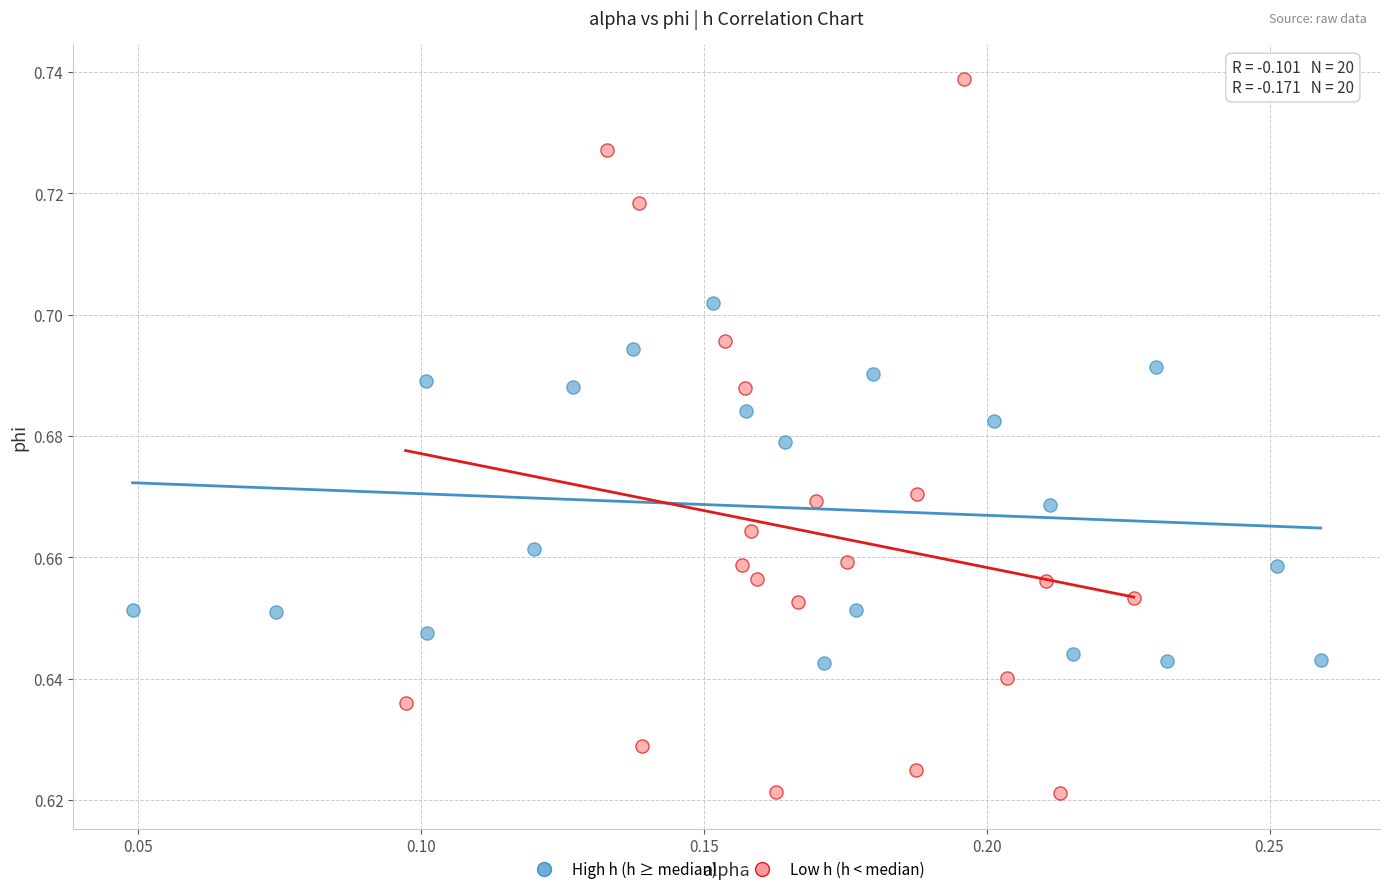

Which series contains the lowest Y value?

Low h (h < median)